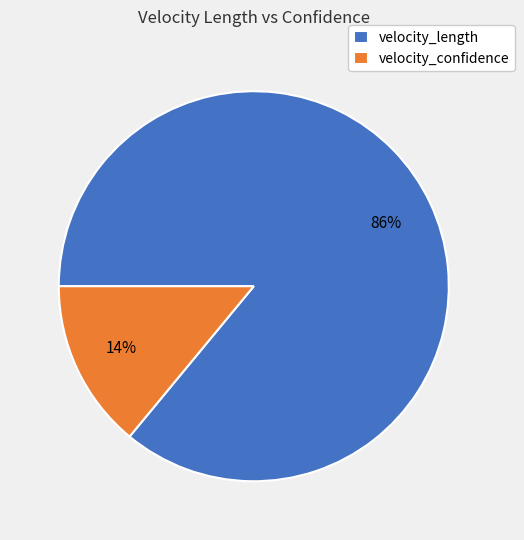

Between velocity_length and velocity_confidence, which is larger?

velocity_length